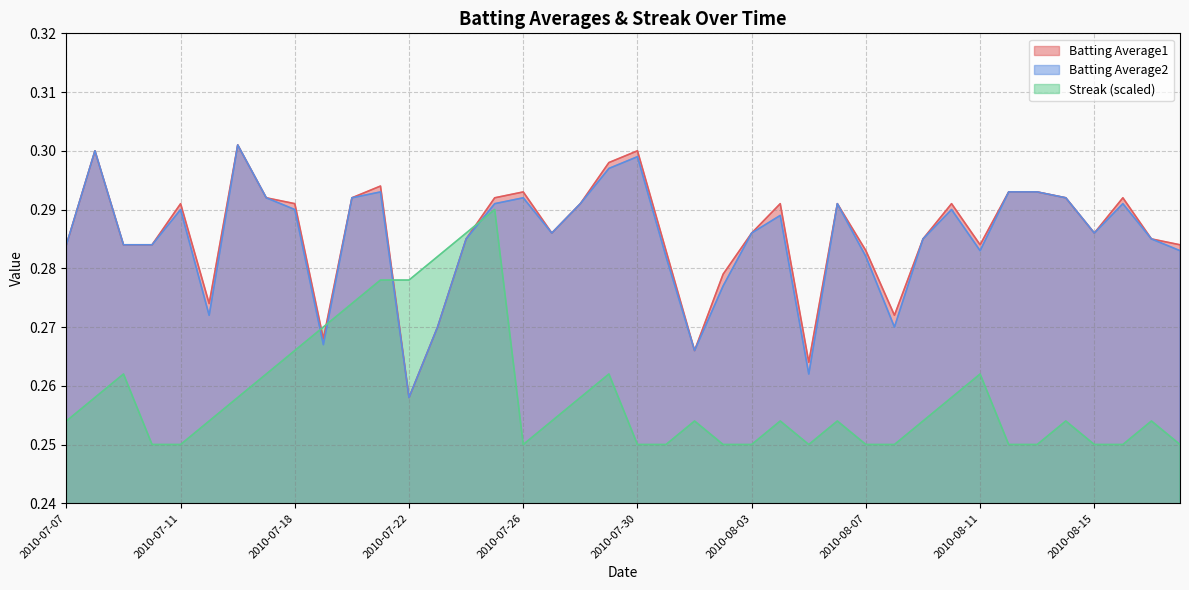

Which label corresponds to the largest value in the chart?

2010-07-16